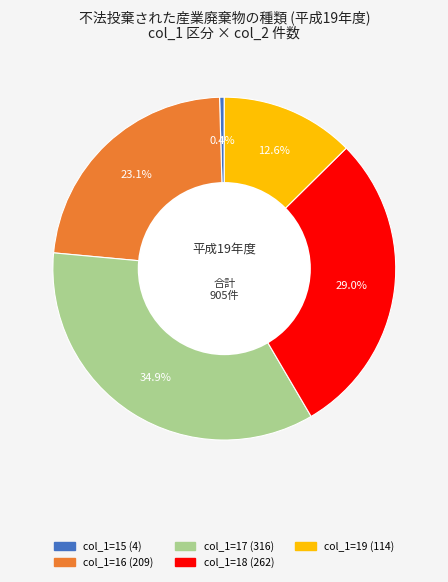

Is there a majority slice in this chart?

No